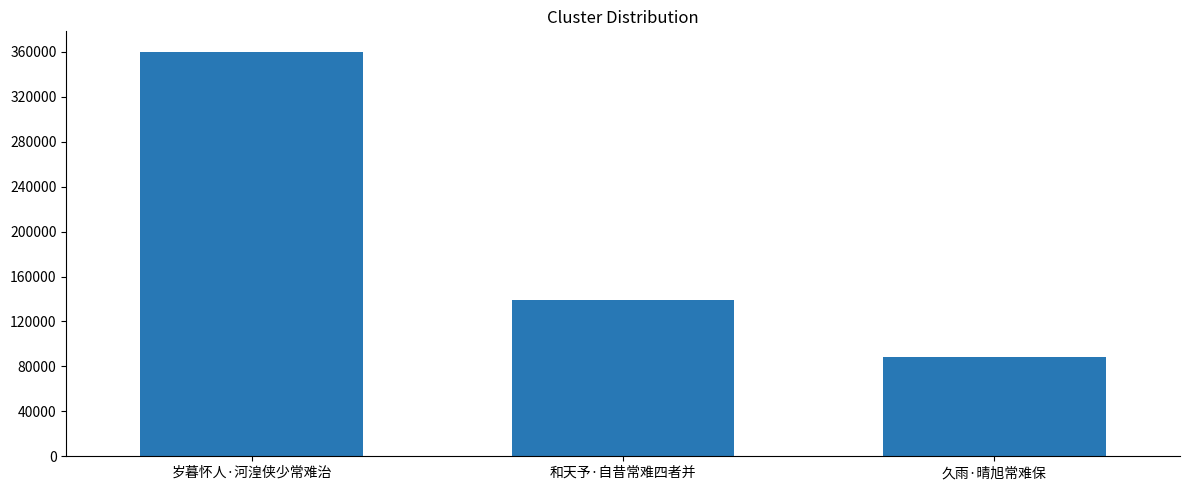

List the labels in order of value, largest first.

岁暮怀人·河湟侠少常难治, 和天予·自昔常难四者并, 久雨·晴旭常难保